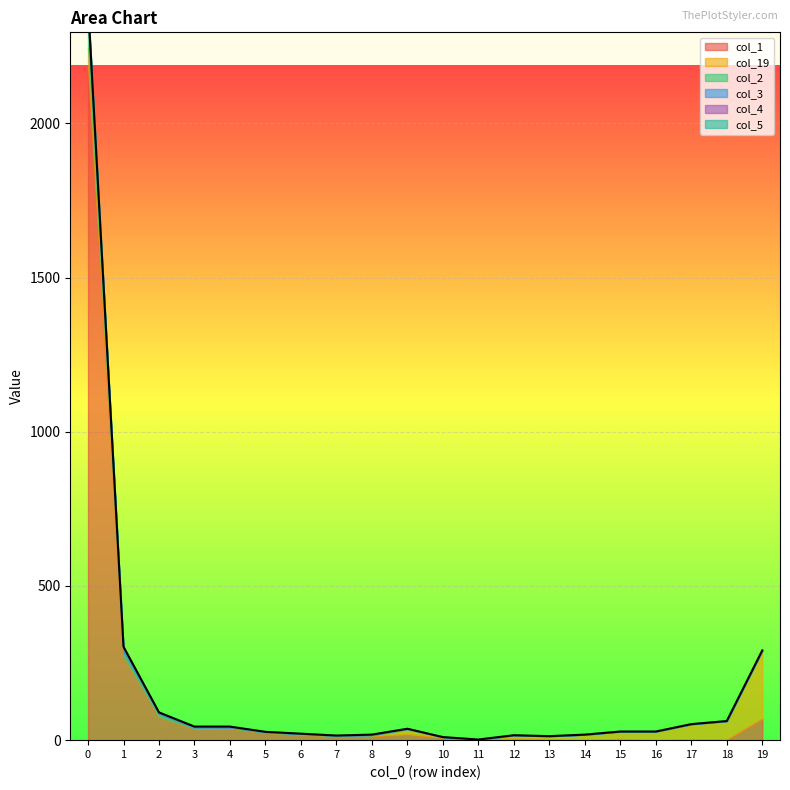

What is the difference between the maximum and second lowest values in the col_2 series?

86